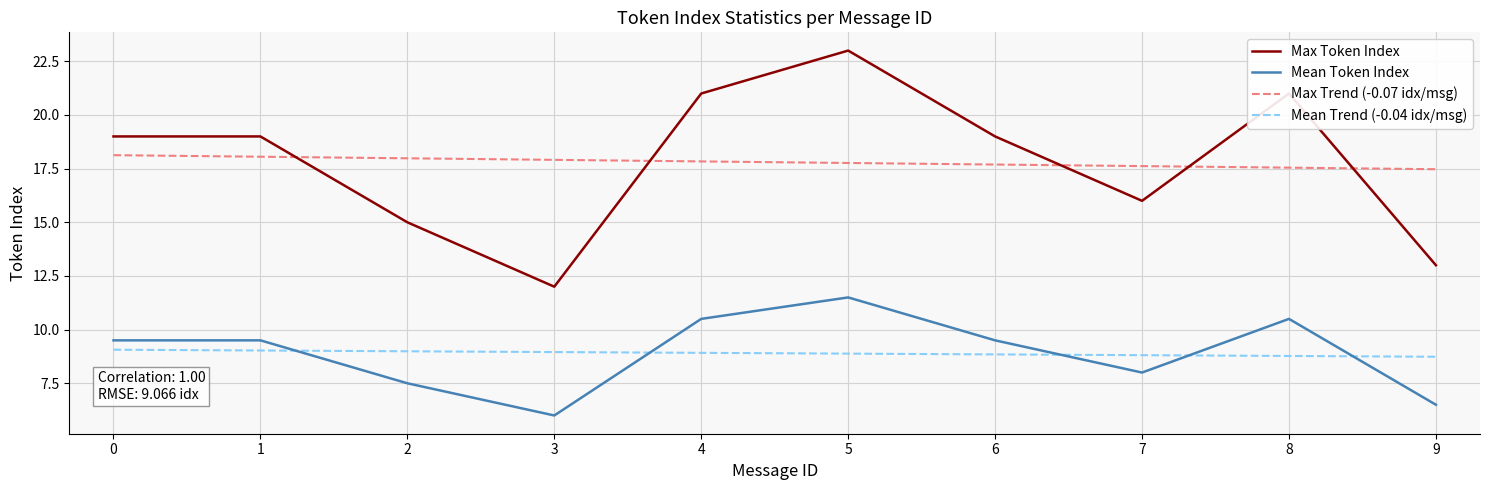

Which series has the widest spread of values?

Max Token Index